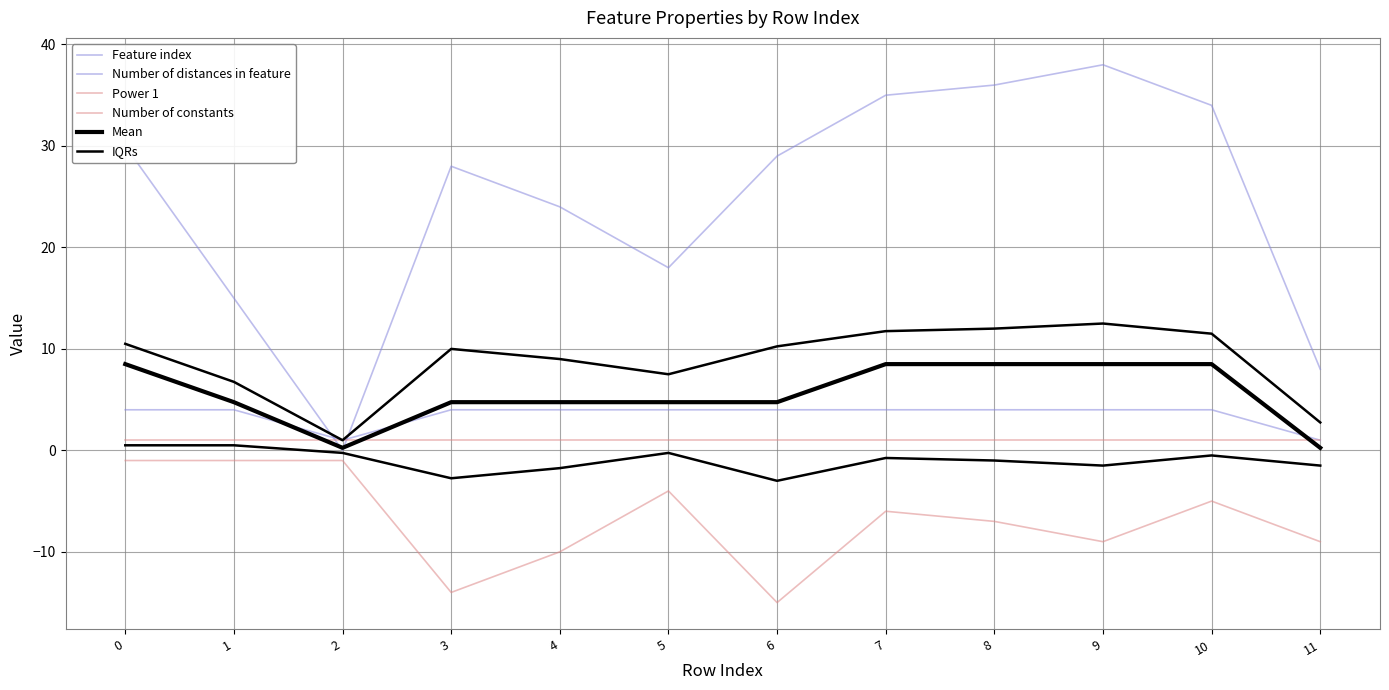

Is it true that Power 1 equals -0.2 at 2?

False